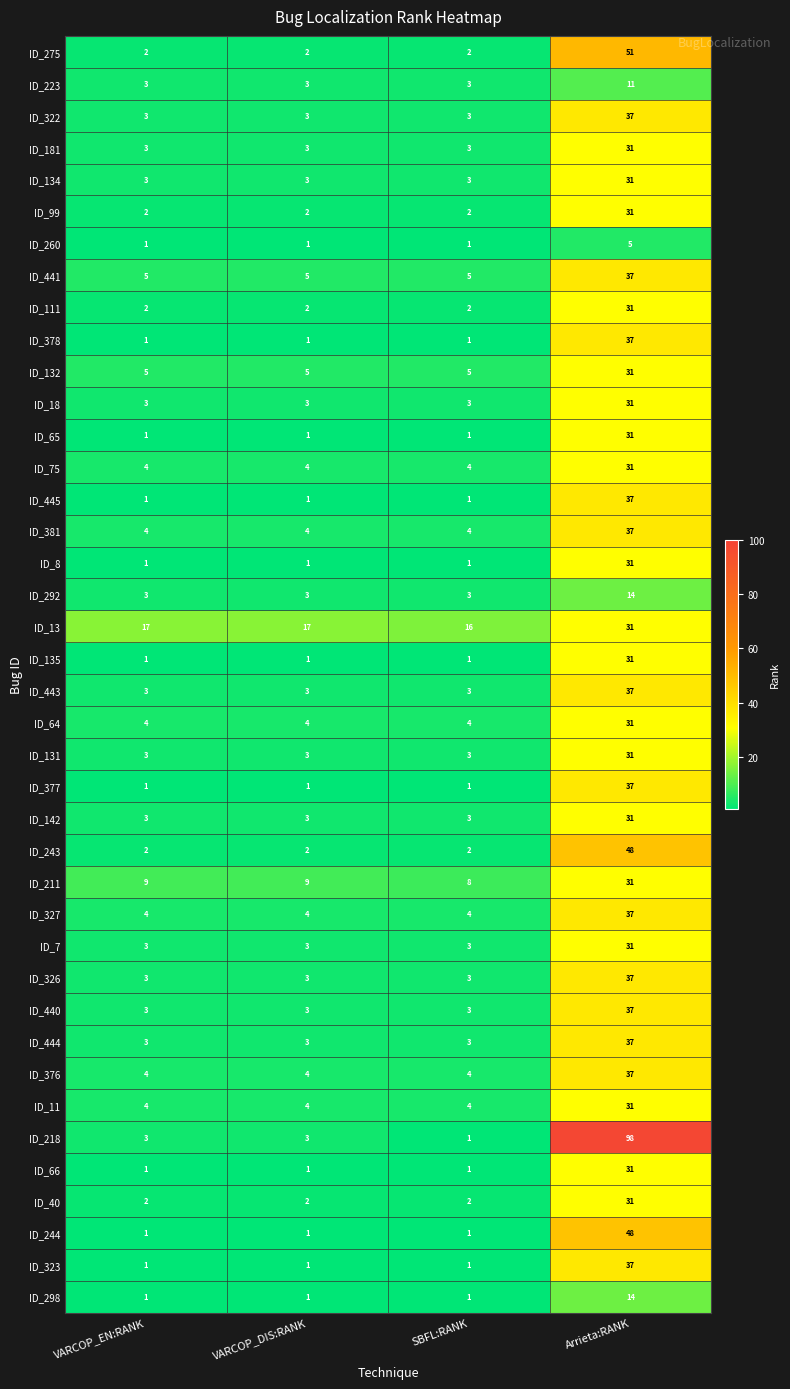

At which category does the chart reach its peak across all series?

Arrieta:RANK